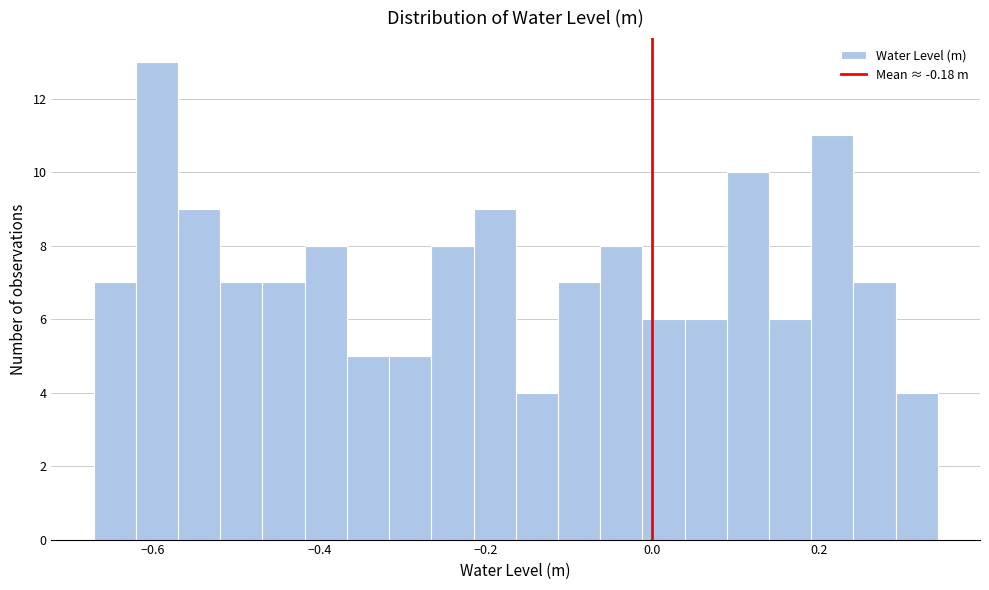

Around what value on the x-axis is the tallest bar? Give the approximate position of its centre, as read against the axis.

-0.60